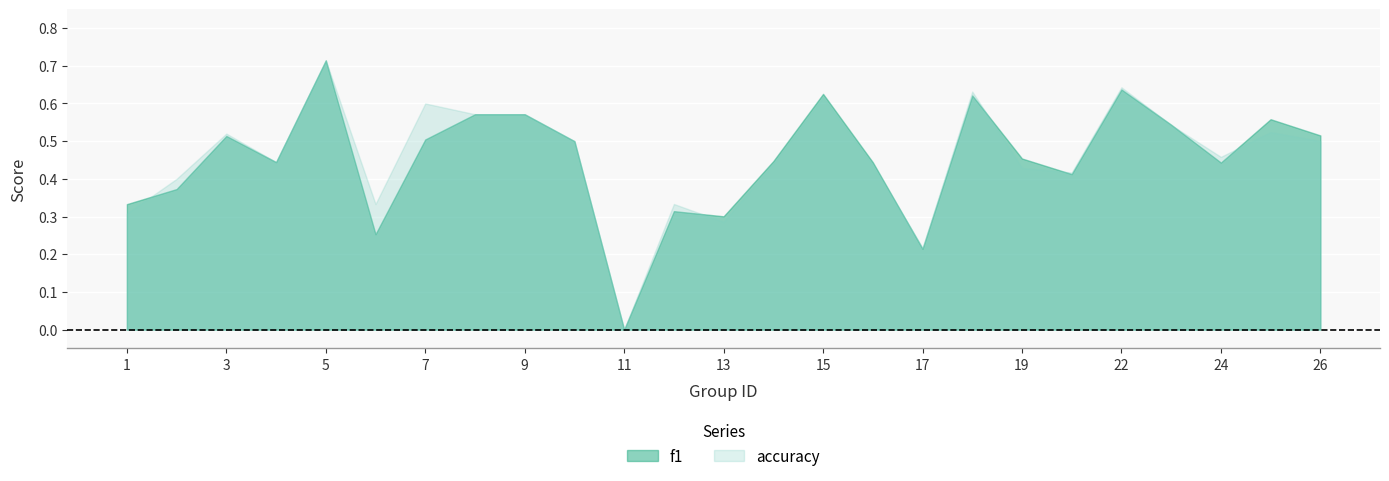

At which category does accuracy reach its first local valley?

4